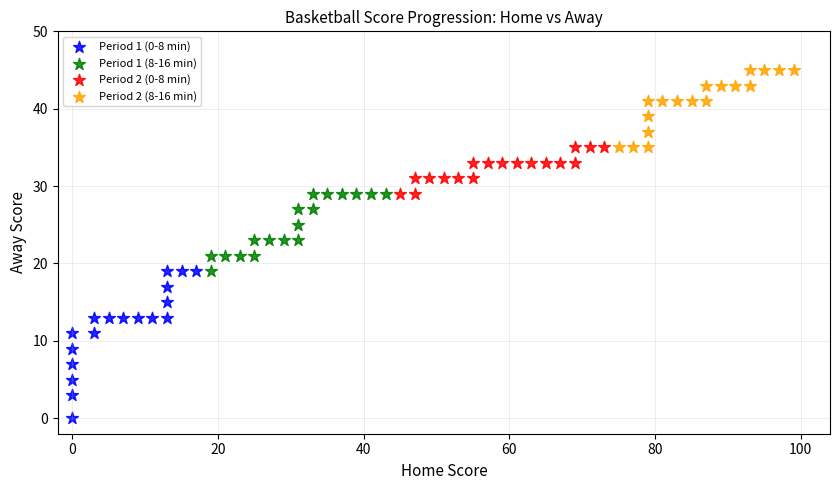

Which series reaches the maximum Y coordinate?

Period 2 (8-16 min)